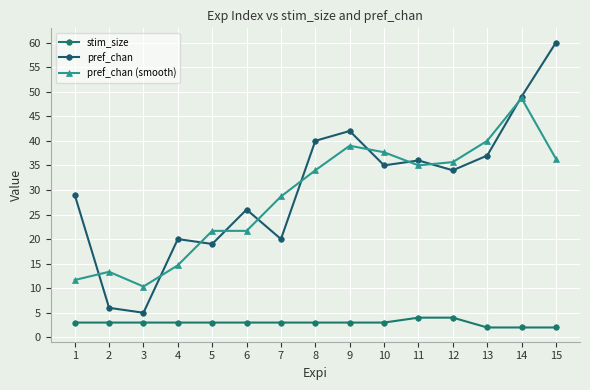

True or false: pref_chan and stim_size intersect in this chart.

False